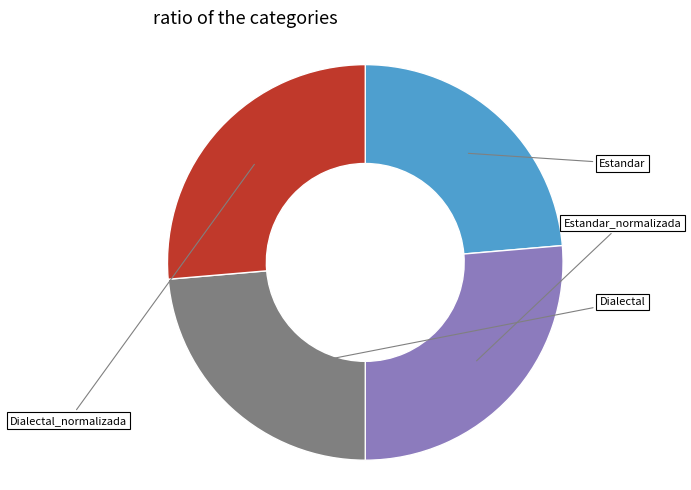

Is there any slice that represents more than half of the pie?

No